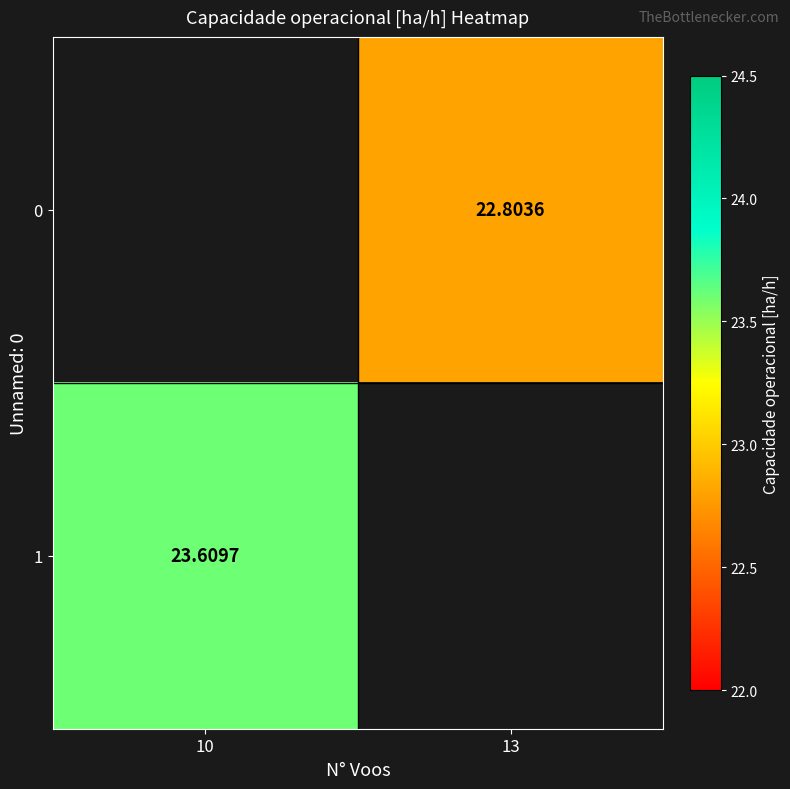

Which series has the widest spread of values?

1